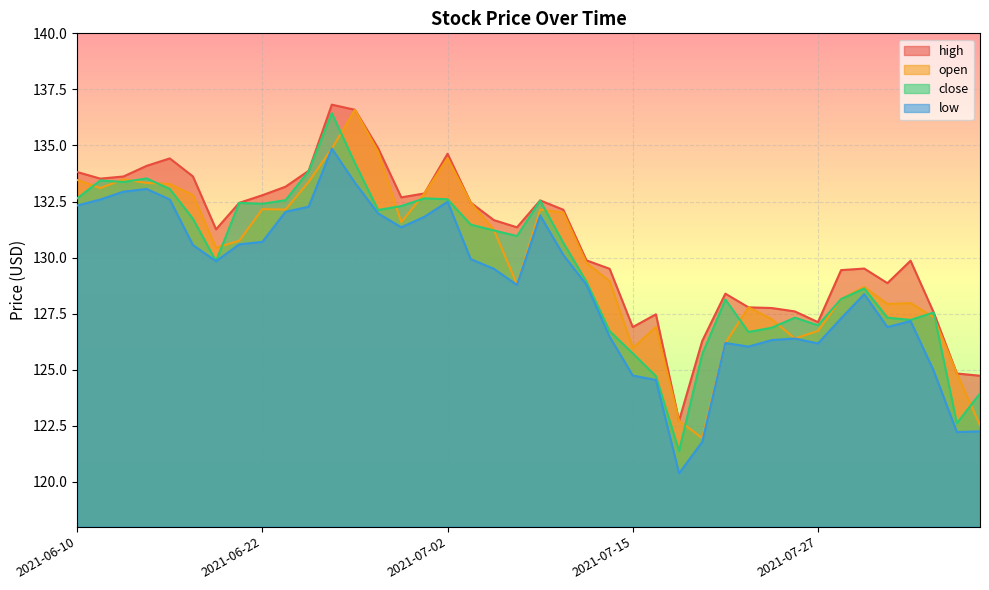

What is the difference between the second highest and second lowest values in the open series?

12.3